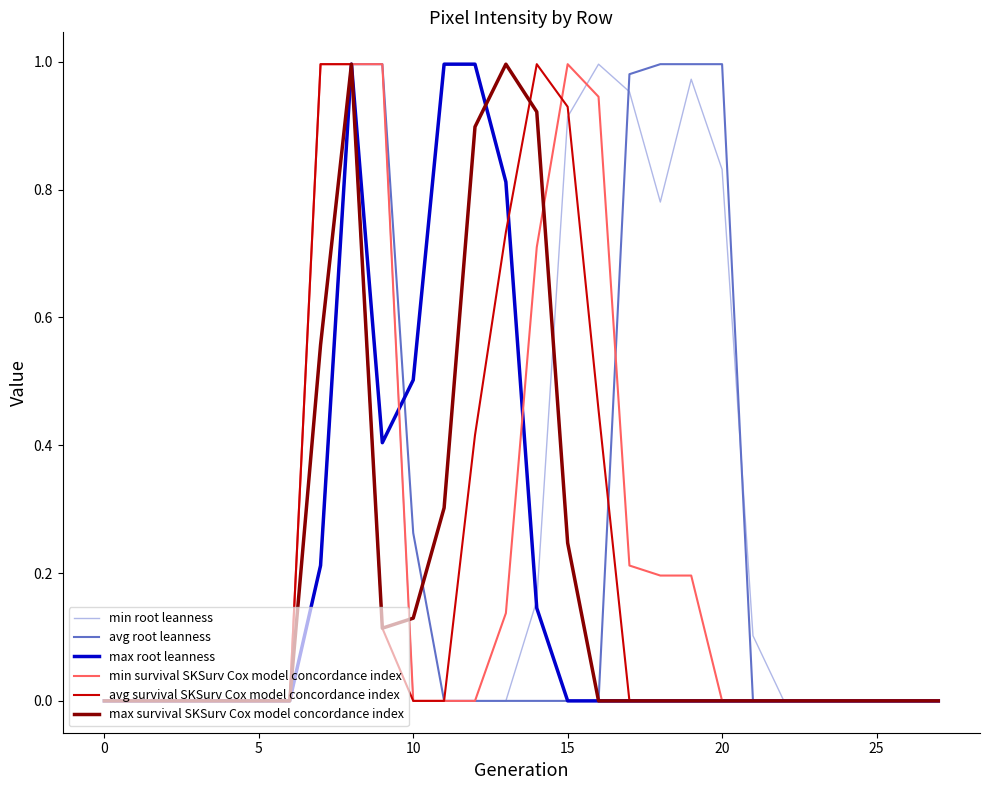

Which series has the largest total across all categories?

min root leanness